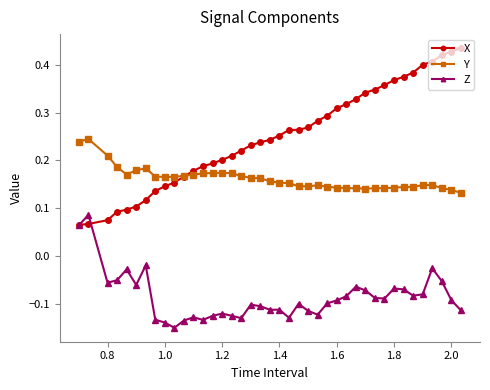

Which series ends up on top after the final intersection of X and Z?

X